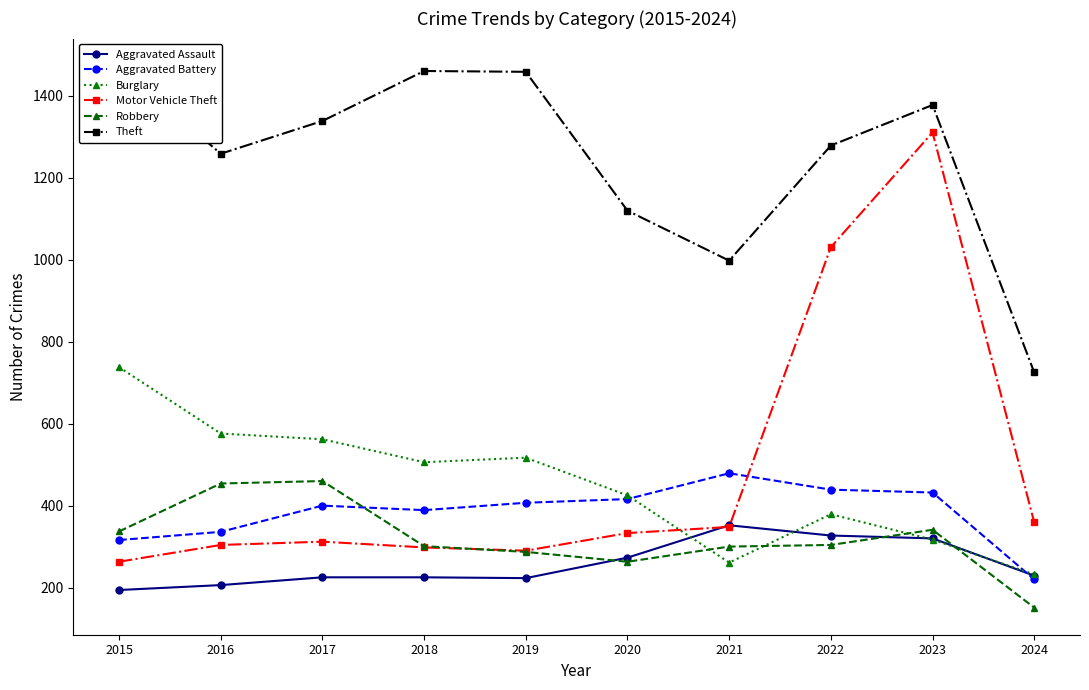

At which label does Theft first exceed 1339?

2015